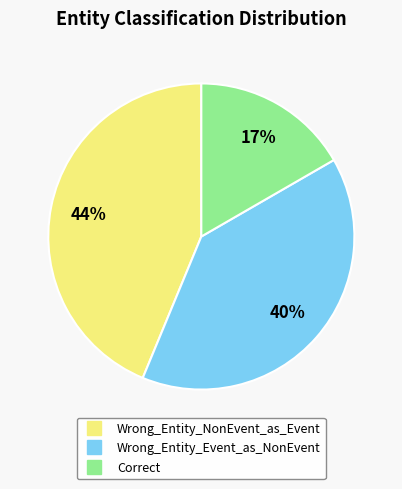

Which slice is the largest?

Wrong_Entity_NonEvent_as_Event